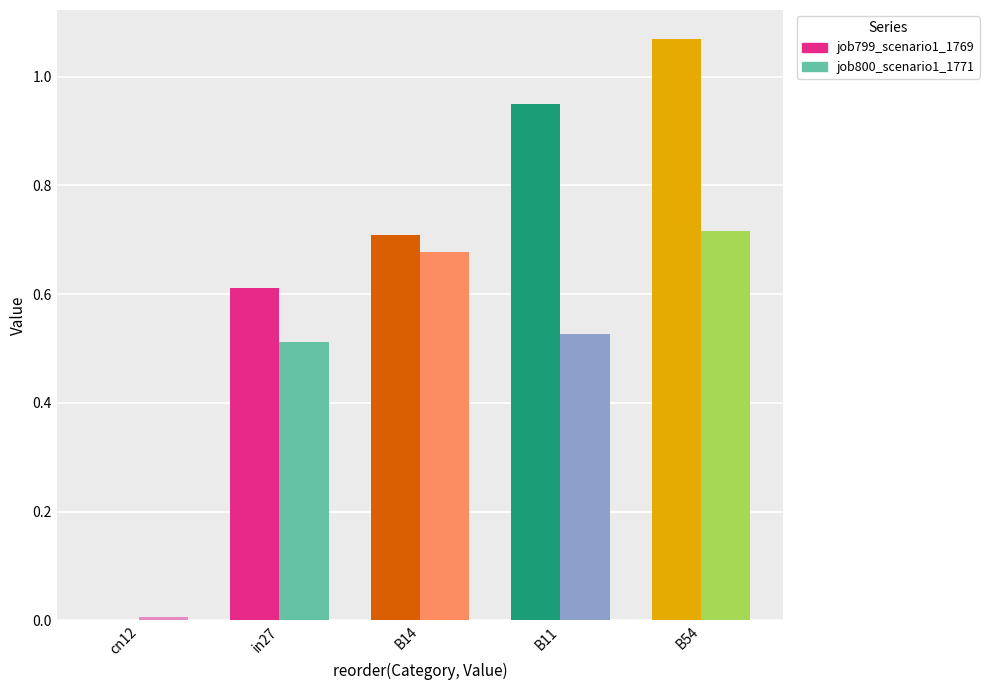

What is the label of the 1st bar from the right?

B54